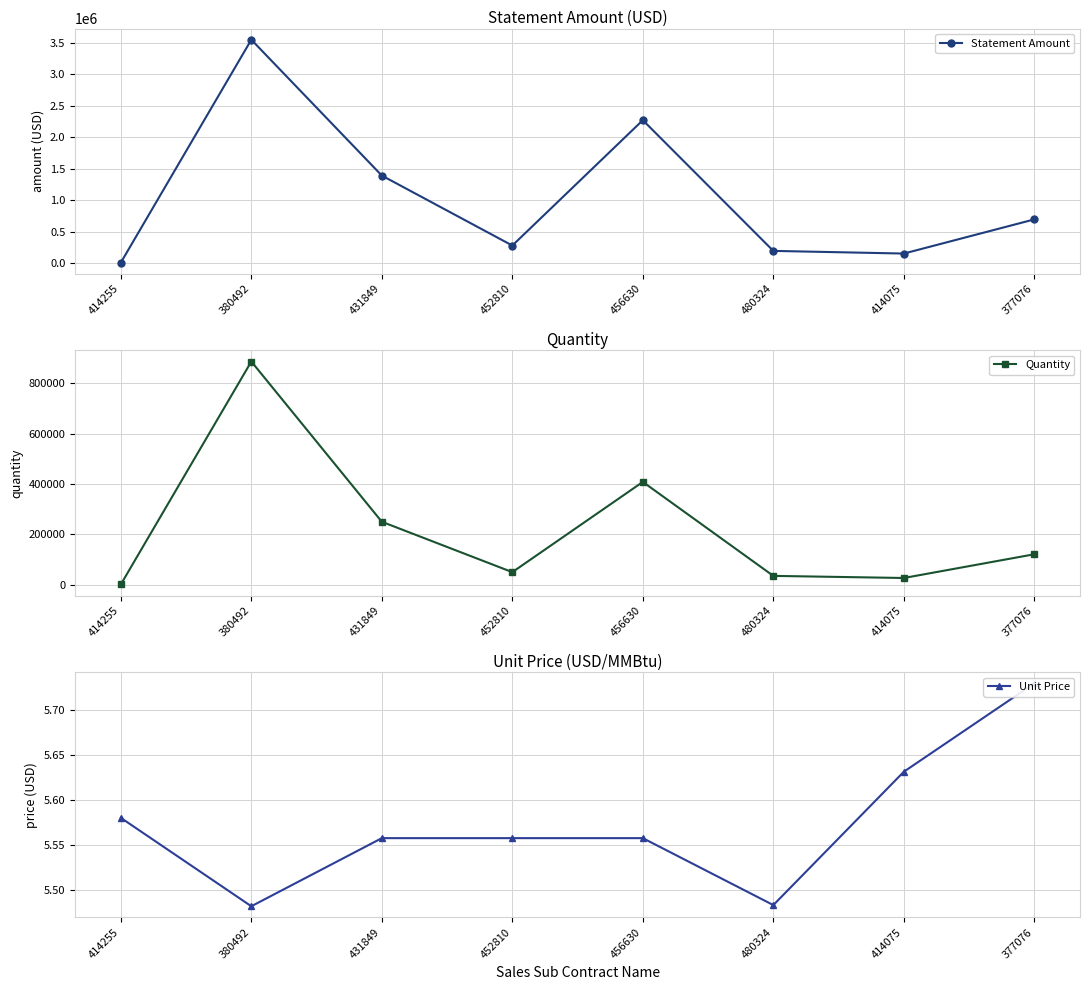

How many lines are shown in the chart?

3